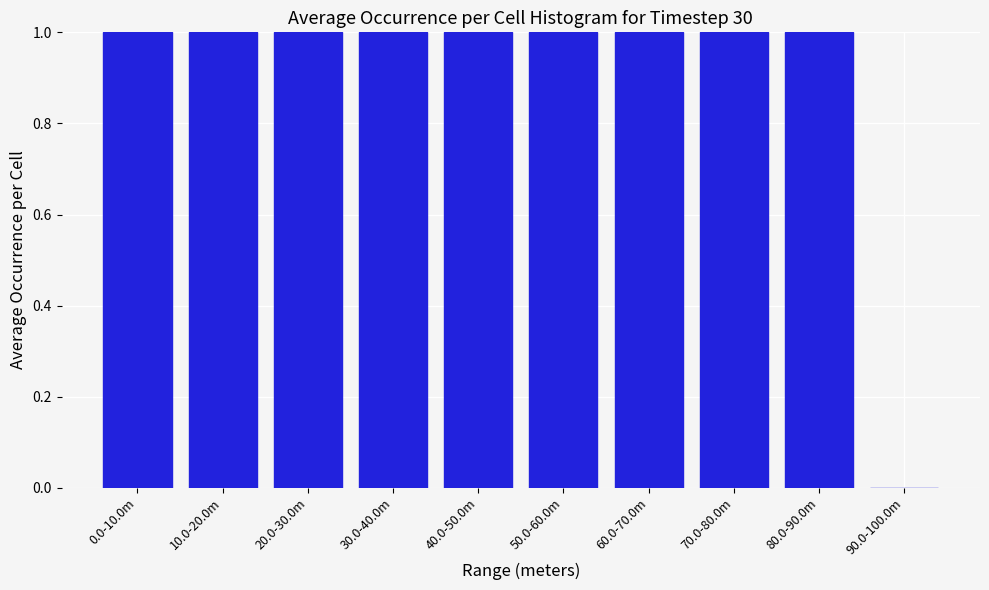

Reading right to left, list all the values displayed in this chart.

90.0-100.0m=0	80.0-90.0m=1	70.0-80.0m=1	60.0-70.0m=1	50.0-60.0m=1	40.0-50.0m=1	30.0-40.0m=1	20.0-30.0m=1	10.0-20.0m=1	0.0-10.0m=1